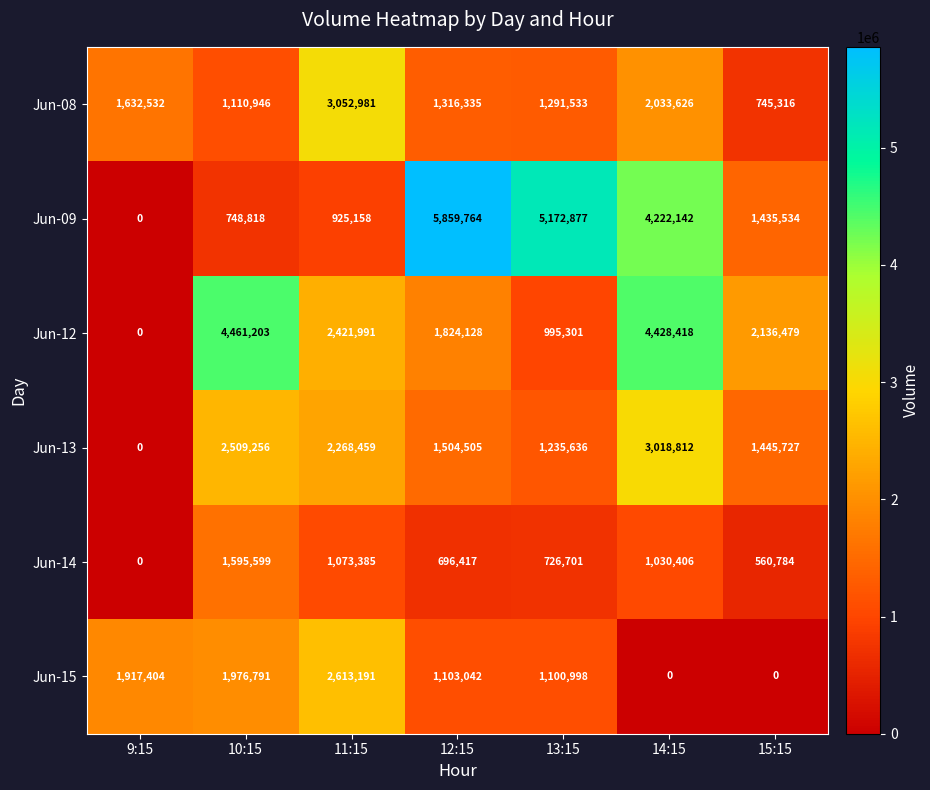

Rank the series at 11:15 from highest to lowest value.

Jun-08, Jun-15, Jun-12, Jun-13, Jun-14, Jun-09